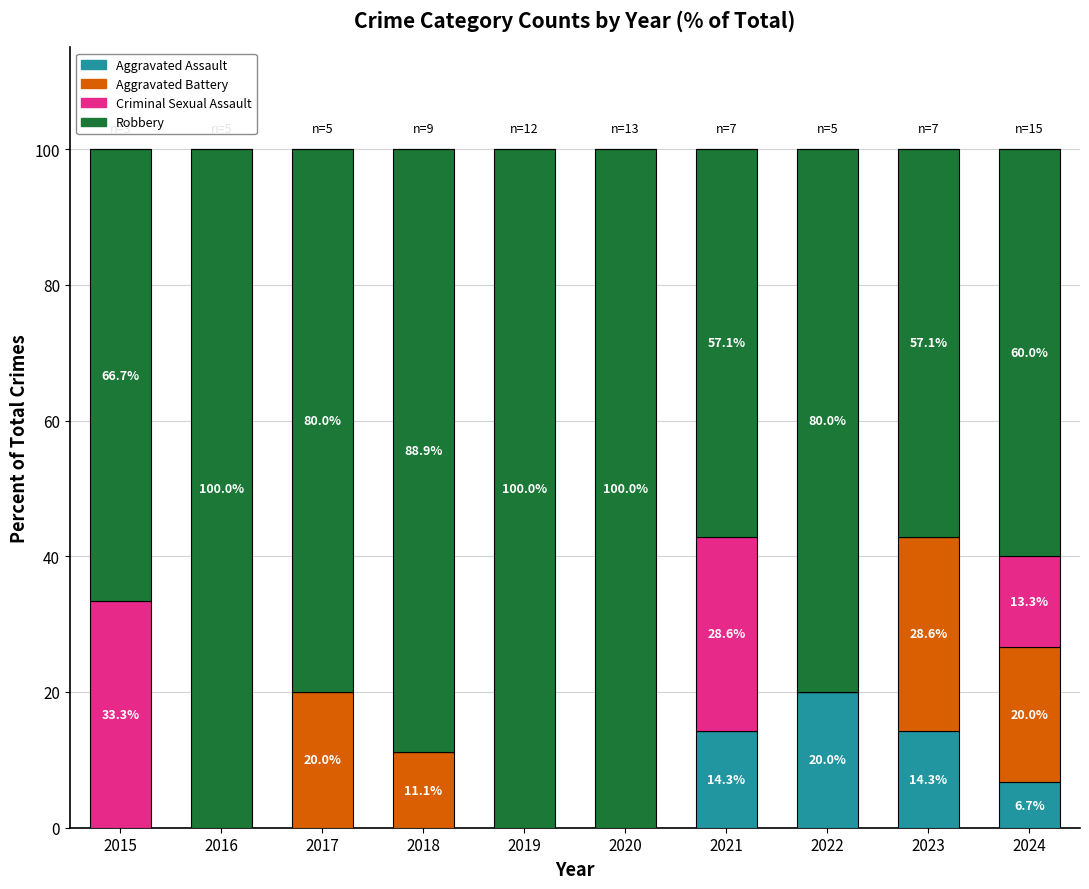

The Aggravated Battery series shows 20.0 at 2024. True or false?

True